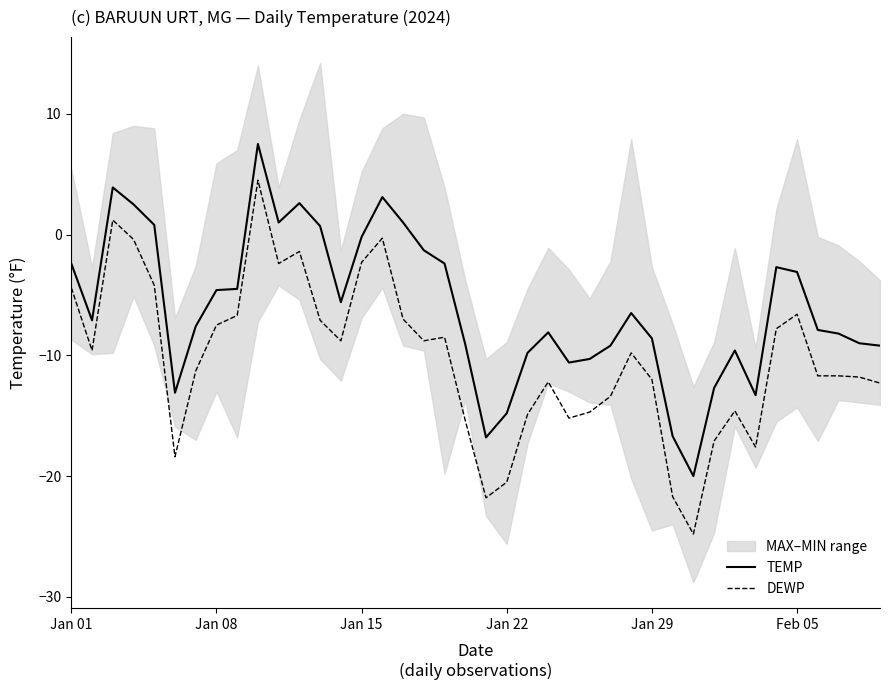

True or false: TEMP and DEWP intersect in this chart.

False